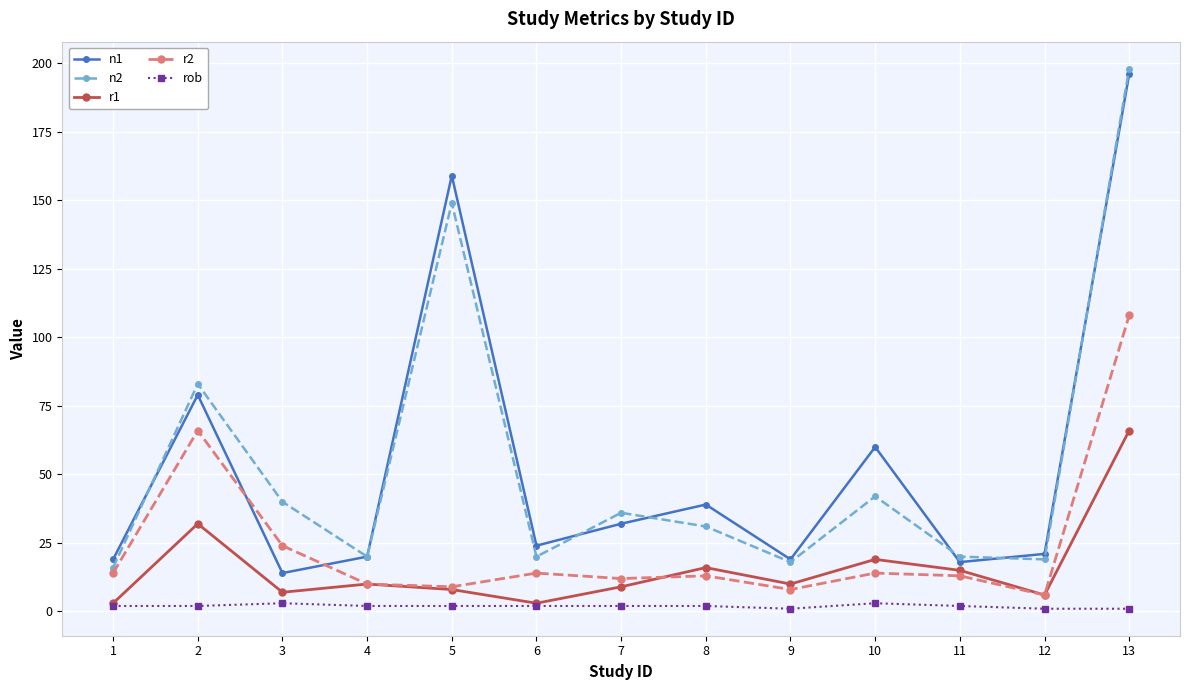

At which label is n1 closest to 105?

2